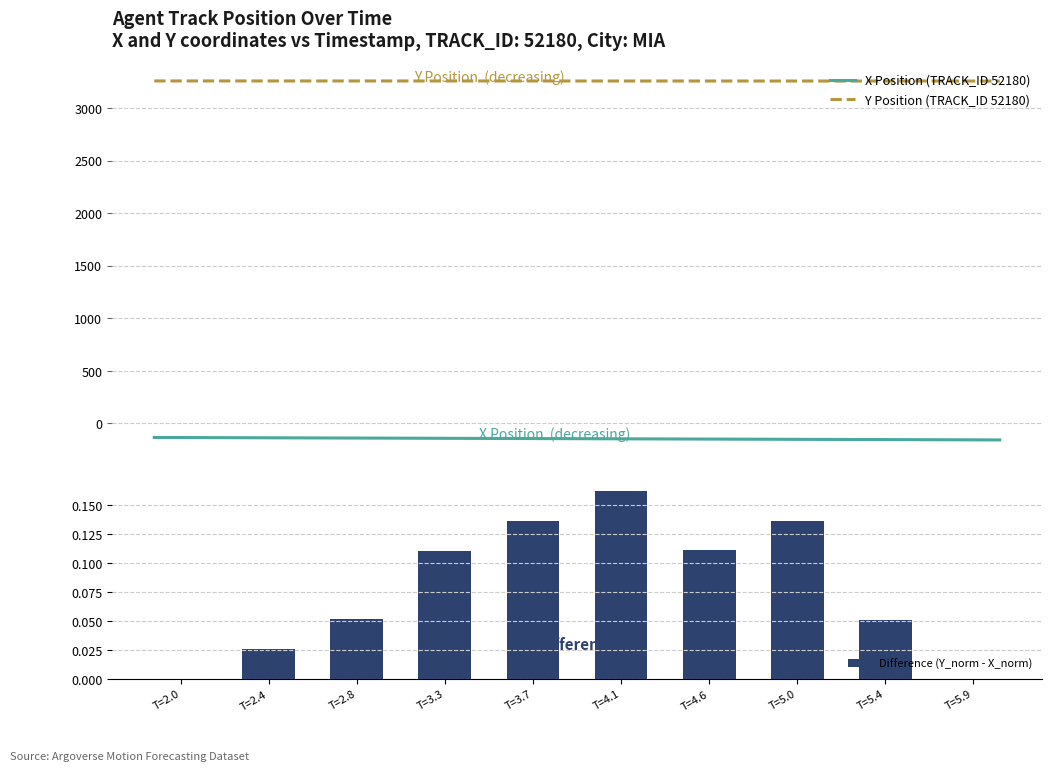

Rank the series at T=5.0 from highest to lowest value.

Y, X